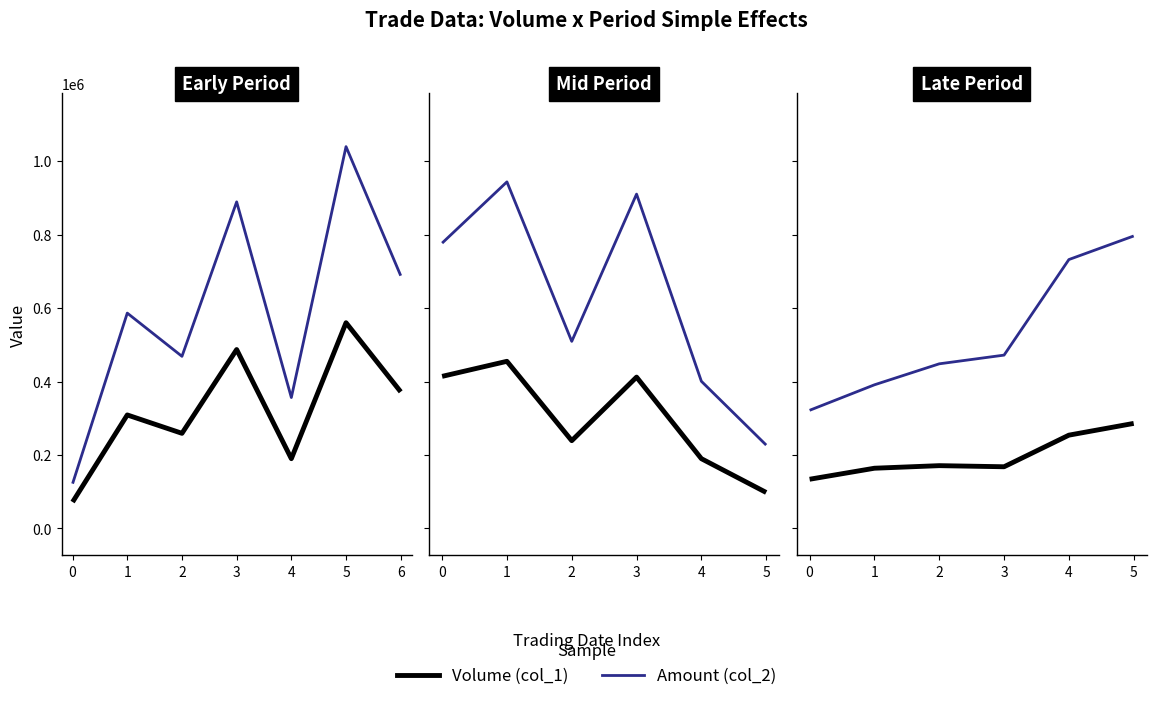

True or false: Volume (col_1) has a value of 164000 at 1.

True